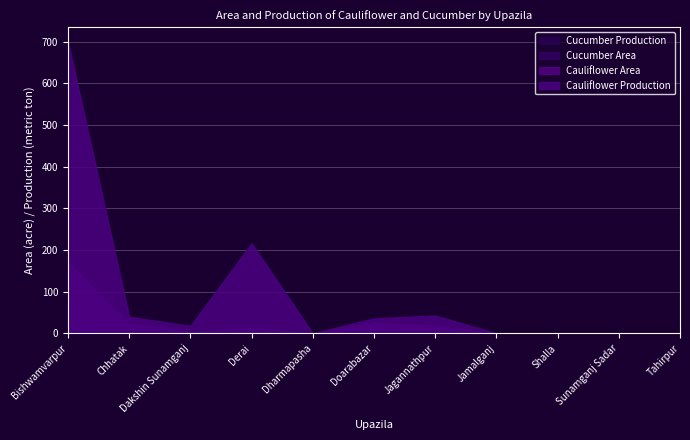

Is the value of Cauliflower Production at Jagannathpur greater than the value of Cucumber Area at Dharmapasha?

Yes